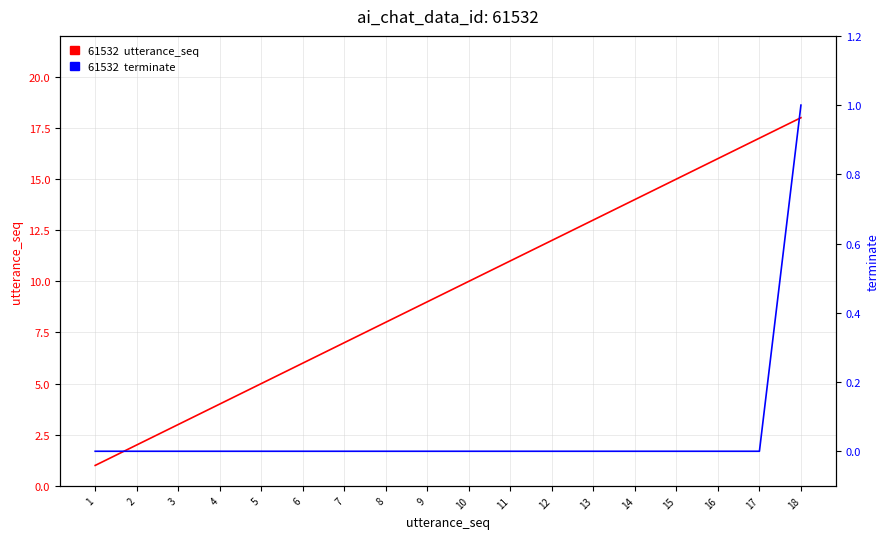

At which label does 61532  utterance_seq reach its minimum?

1